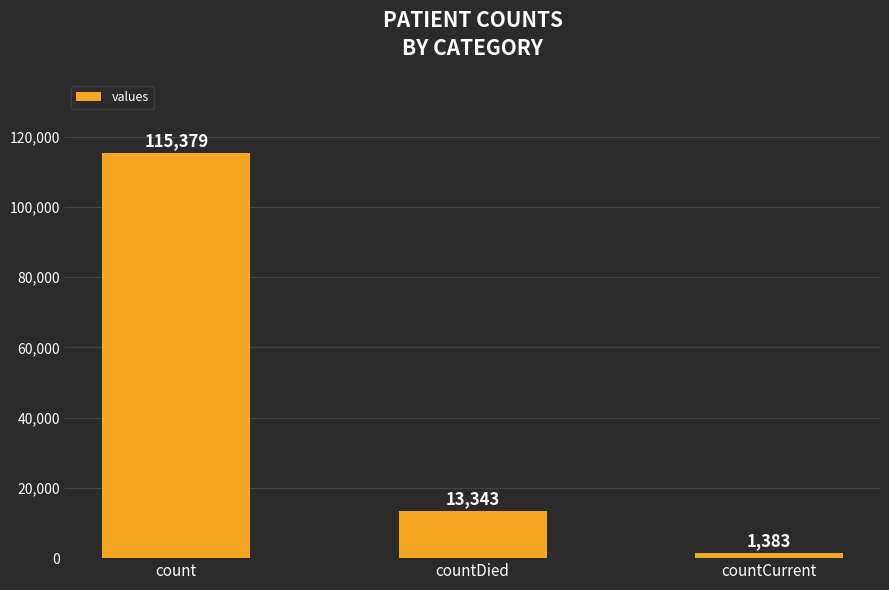

What is the greatest value displayed?

115379